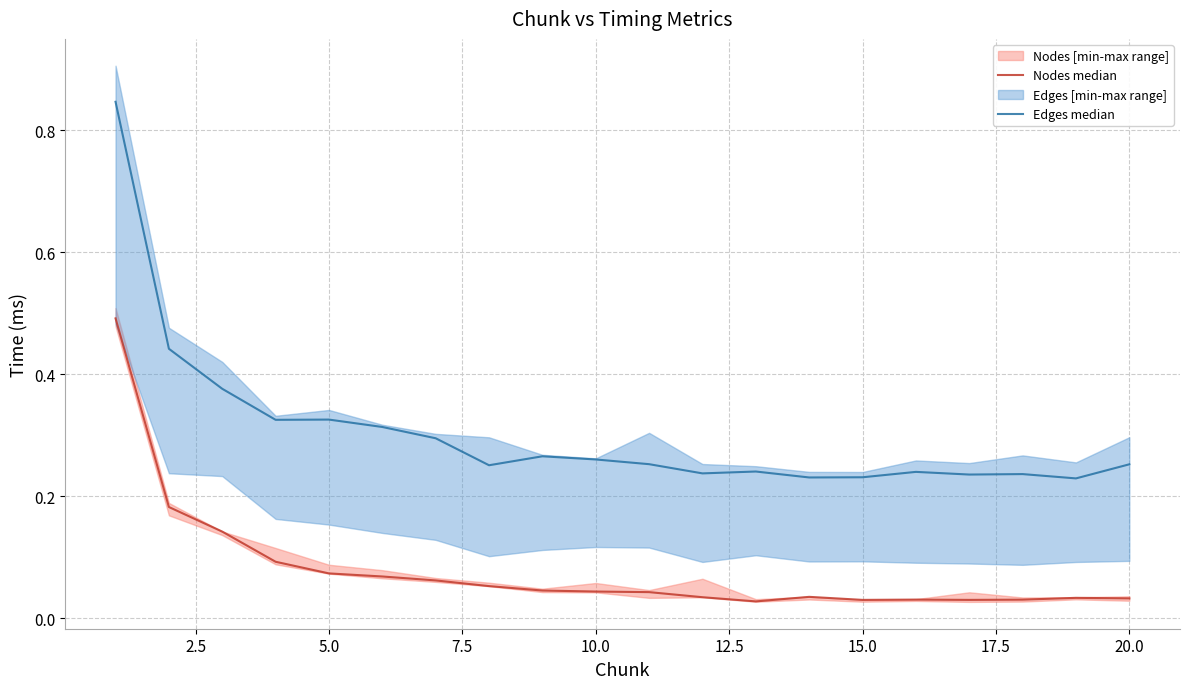

Does the chart have visible grid lines?

Yes